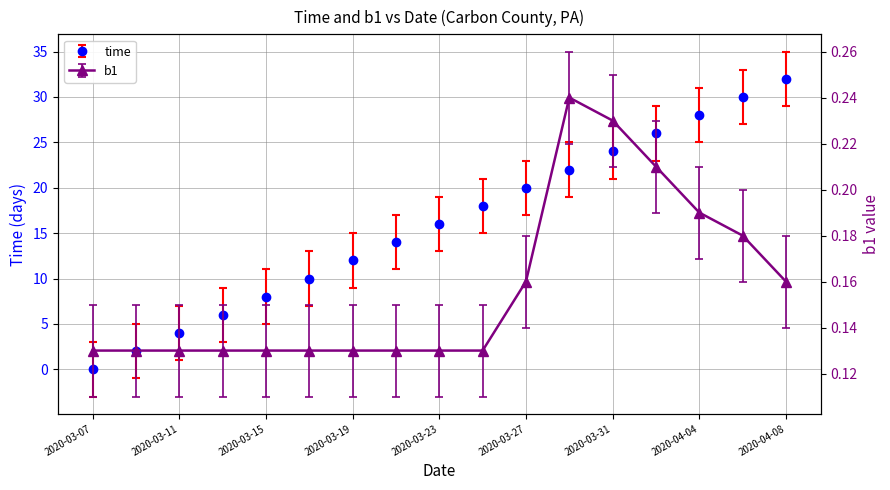

Which series changed the most between 2020-03-11 and 2020-04-04?

time